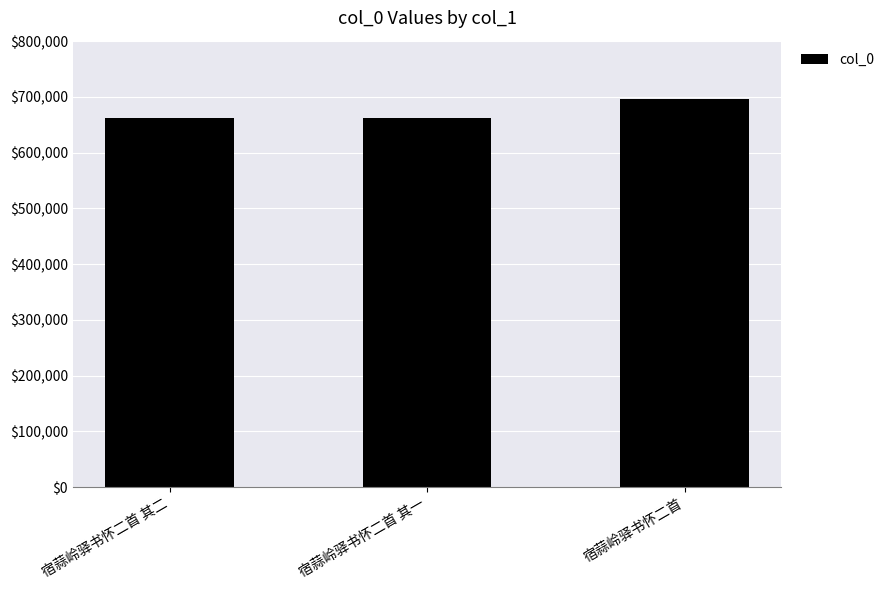

Between 宿蒜岭驿书怀二首 and 宿蒜岭驿书怀二首 其一, which is larger?

宿蒜岭驿书怀二首